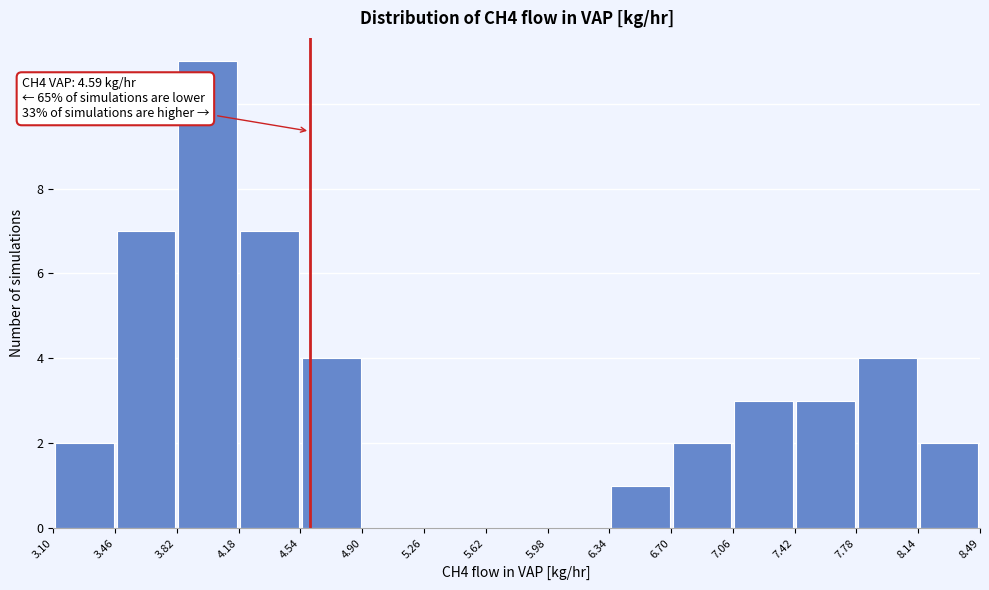

Which range on the x-axis has the tallest bar?

3.82 to 4.18